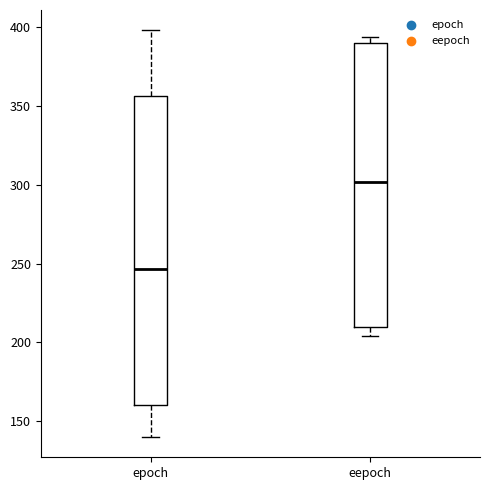

Reading left to right, transcribe this box plot: for each box, give where its median line is, the range the box spans, and where its two whiskers end, as read against the y-axis. The values are not printed on the chart, so give them approximately, as read against the axis.

epoch: median 245, box 160 to 355, whiskers 140 to 400
eepoch: median 300, box 210 to 390, whiskers 205 to 395